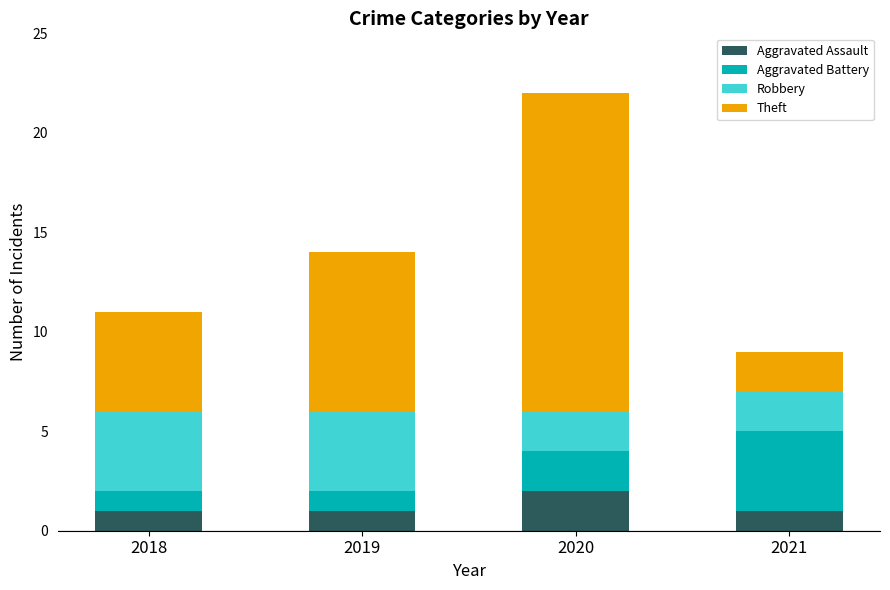

Reading left to right, transcribe the values for Aggravated Assault.

1	1	2	1